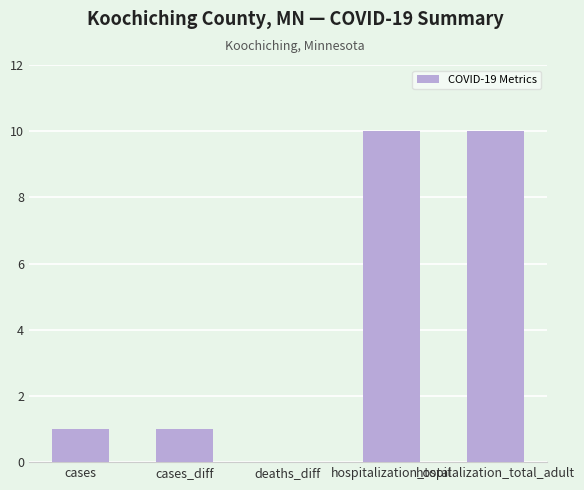

What is the approximate value at cases?

1